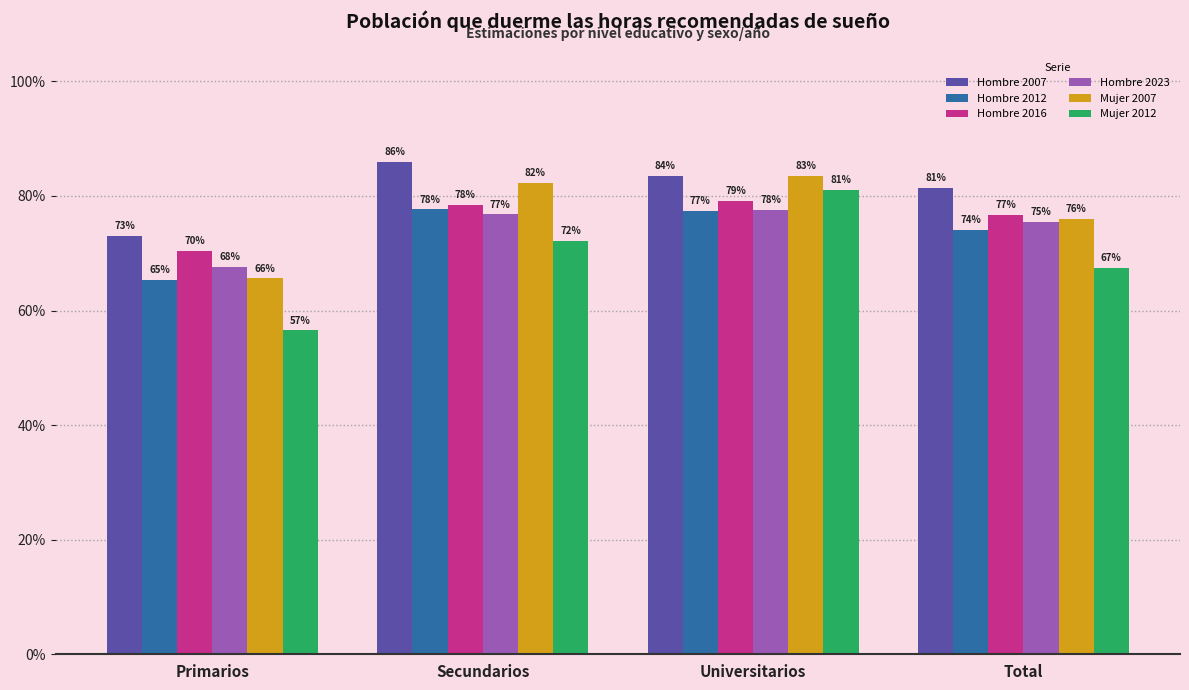

Rank the series by their maximum value, from highest to lowest.

Hombre 2007, Mujer 2007, Mujer 2012, Hombre 2016, Hombre 2012, Hombre 2023